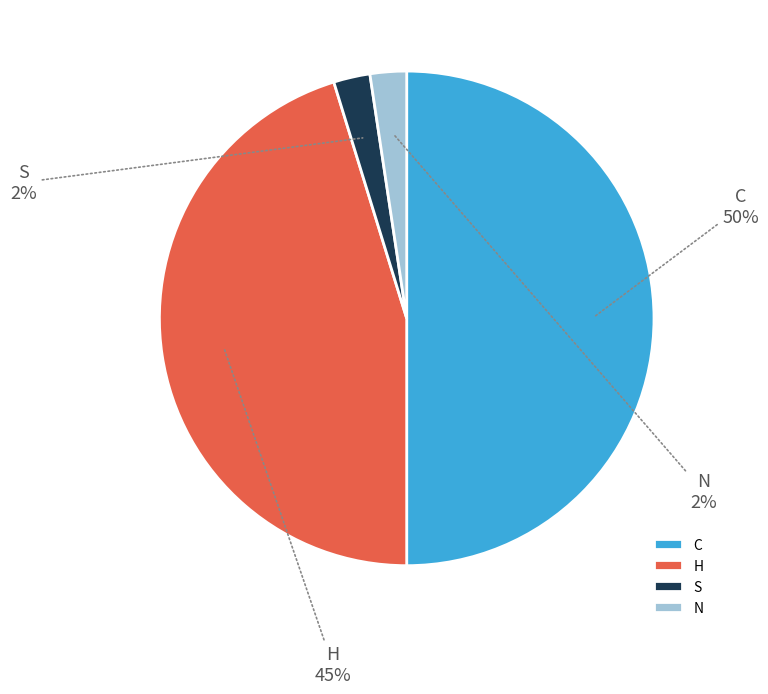

Which category has the biggest portion of the pie?

C